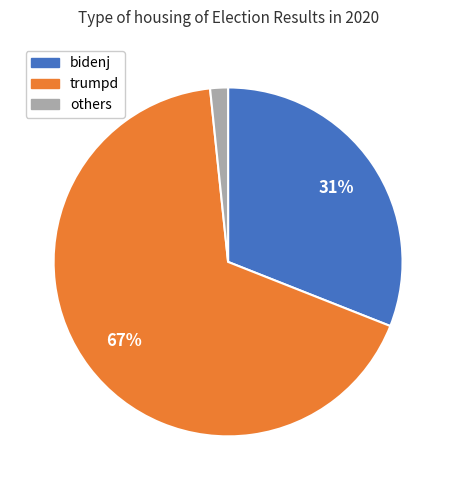

Is it true that others is 2% of the pie?

True